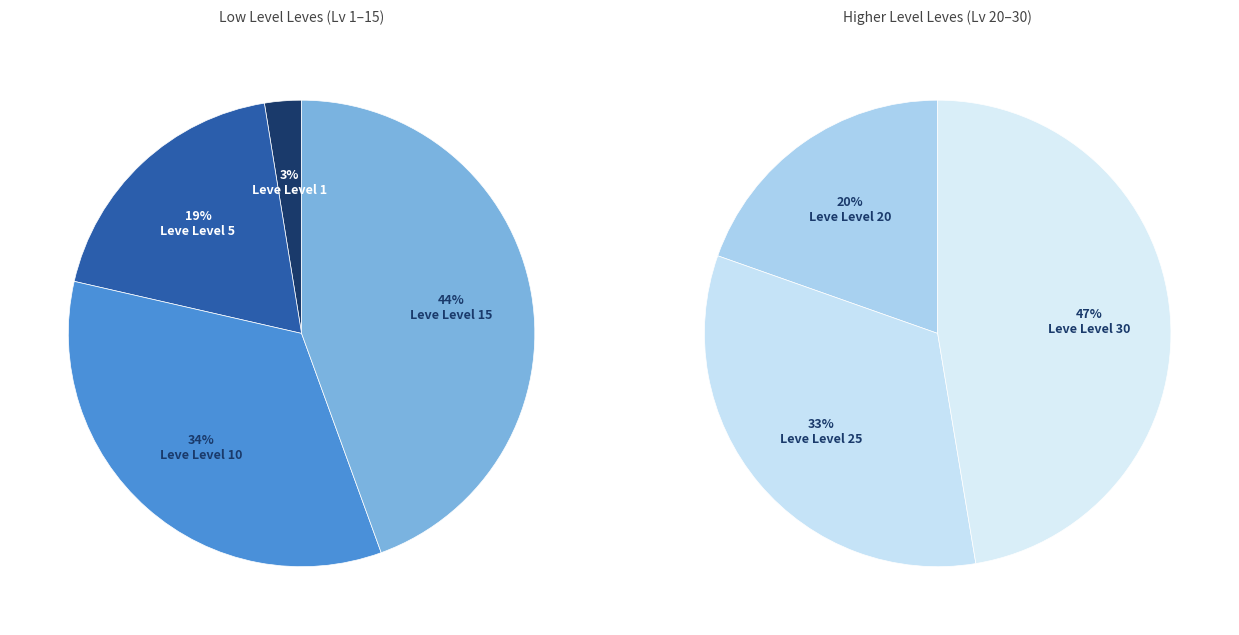

Which slice is the smallest?

Leve Level 1